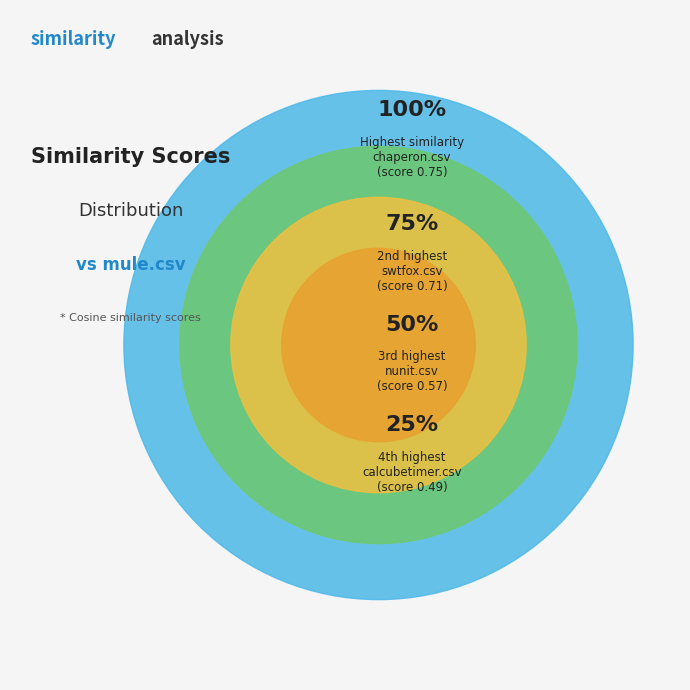

Do nunit.csv and mule.csv together represent more than half of the pie?

No